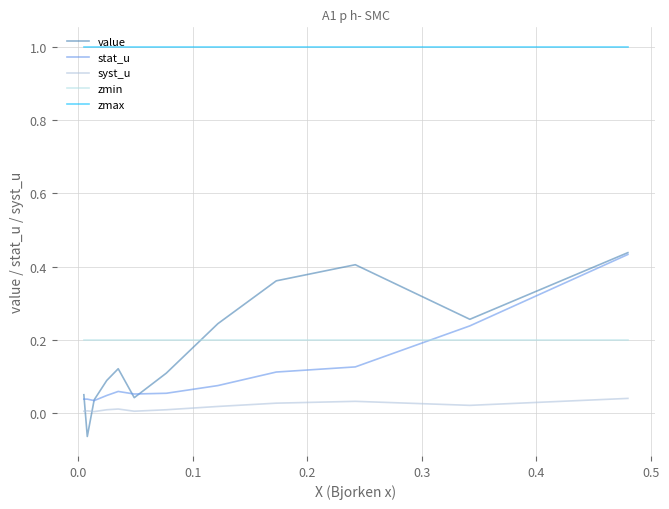

How many lines are shown in the chart?

5